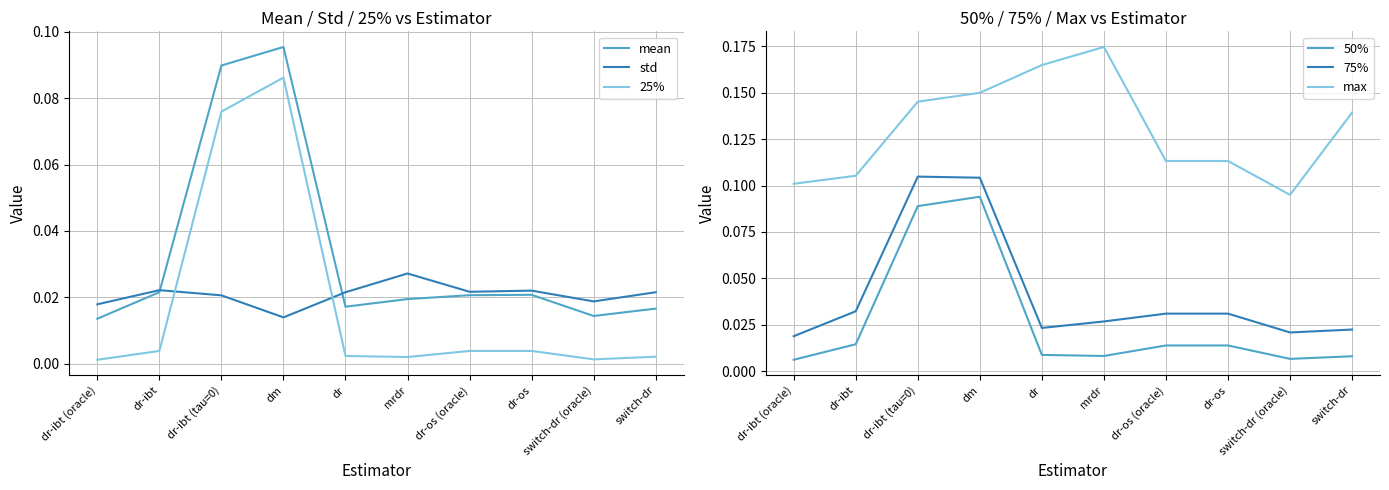

Reading right to left, list all the values displayed in this chart.

mean: switch-dr=0.0	switch-dr (oracle)=0.0	dr-os=0.0	dr-os (oracle)=0.0	mrdr=0.0	dr=0.0	dm=0.1	dr-ibt (tau=0)=0.1	dr-ibt=0.0	dr-ibt (oracle)=0.0
std: switch-dr=0.0	switch-dr (oracle)=0.0	dr-os=0.0	dr-os (oracle)=0.0	mrdr=0.0	dr=0.0	dm=0.0	dr-ibt (tau=0)=0.0	dr-ibt=0.0	dr-ibt (oracle)=0.0
25%: switch-dr=0.0	switch-dr (oracle)=0.0	dr-os=0.0	dr-os (oracle)=0.0	mrdr=0.0	dr=0.0	dm=0.1	dr-ibt (tau=0)=0.1	dr-ibt=0.0	dr-ibt (oracle)=0.0
50%: switch-dr=0.0	switch-dr (oracle)=0.0	dr-os=0.0	dr-os (oracle)=0.0	mrdr=0.0	dr=0.0	dm=0.1	dr-ibt (tau=0)=0.1	dr-ibt=0.0	dr-ibt (oracle)=0.0
75%: switch-dr=0.0	switch-dr (oracle)=0.0	dr-os=0.0	dr-os (oracle)=0.0	mrdr=0.0	dr=0.0	dm=0.1	dr-ibt (tau=0)=0.1	dr-ibt=0.0	dr-ibt (oracle)=0.0
max: switch-dr=0.1	switch-dr (oracle)=0.1	dr-os=0.1	dr-os (oracle)=0.1	mrdr=0.2	dr=0.2	dm=0.2	dr-ibt (tau=0)=0.1	dr-ibt=0.1	dr-ibt (oracle)=0.1